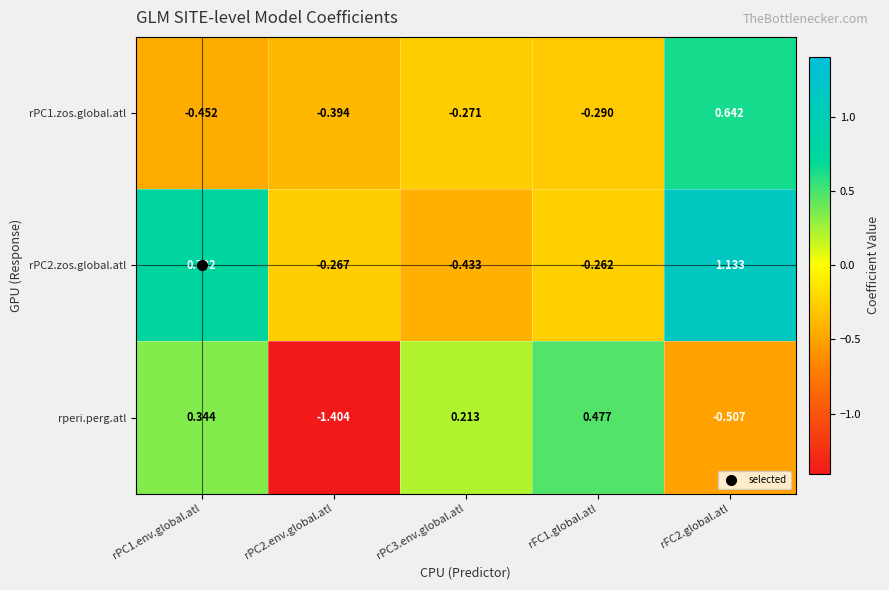

Which series has the widest spread of values?

rperi.perg.atl